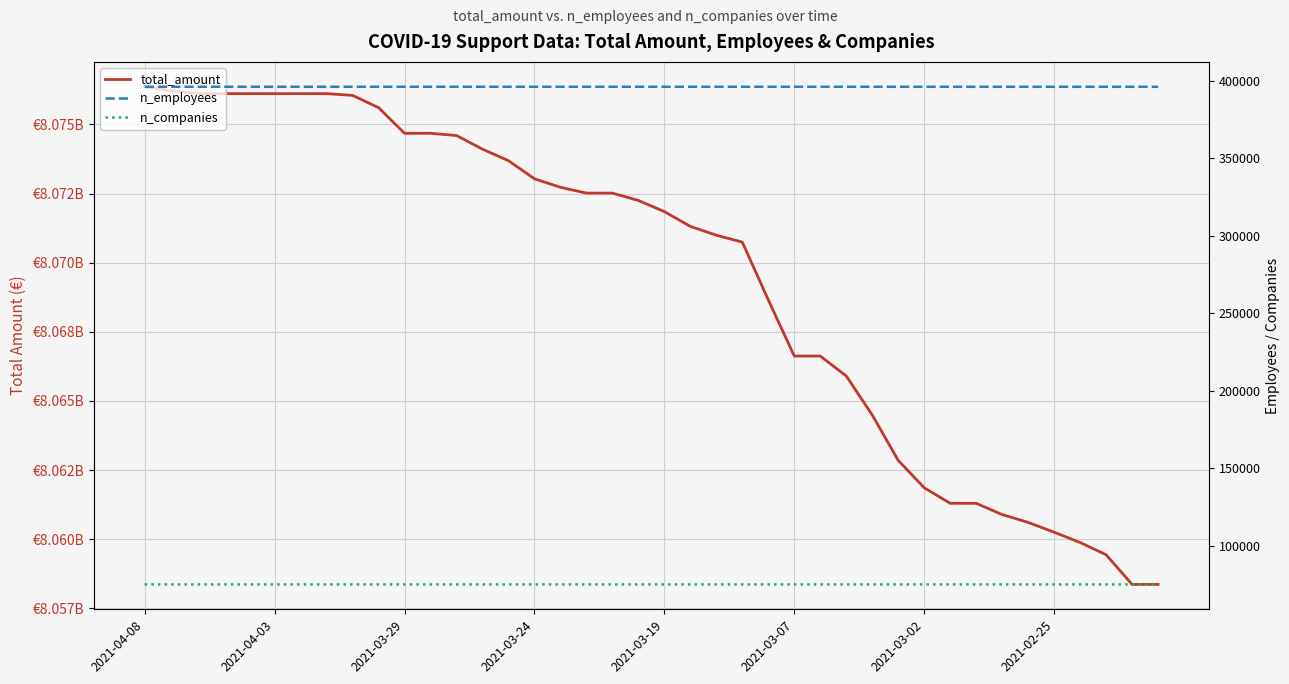

At how many categories does at least one series exceed 6427018667?

40